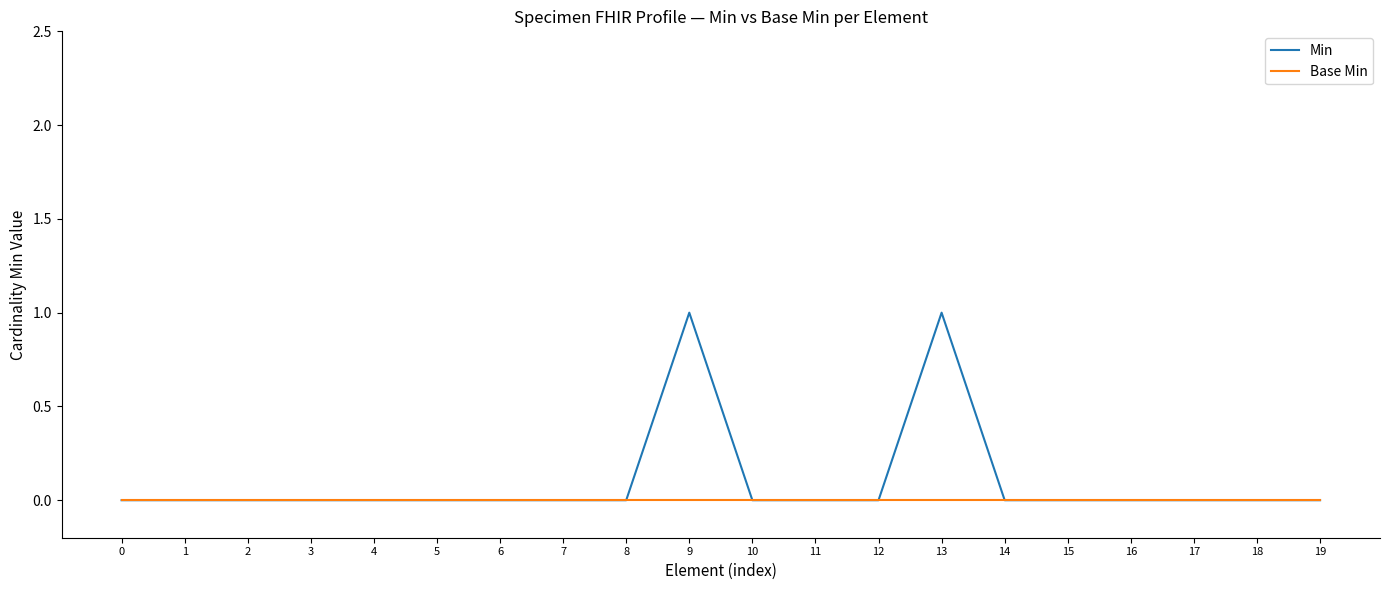

What are all the series names shown in the legend?

Min, Base Min